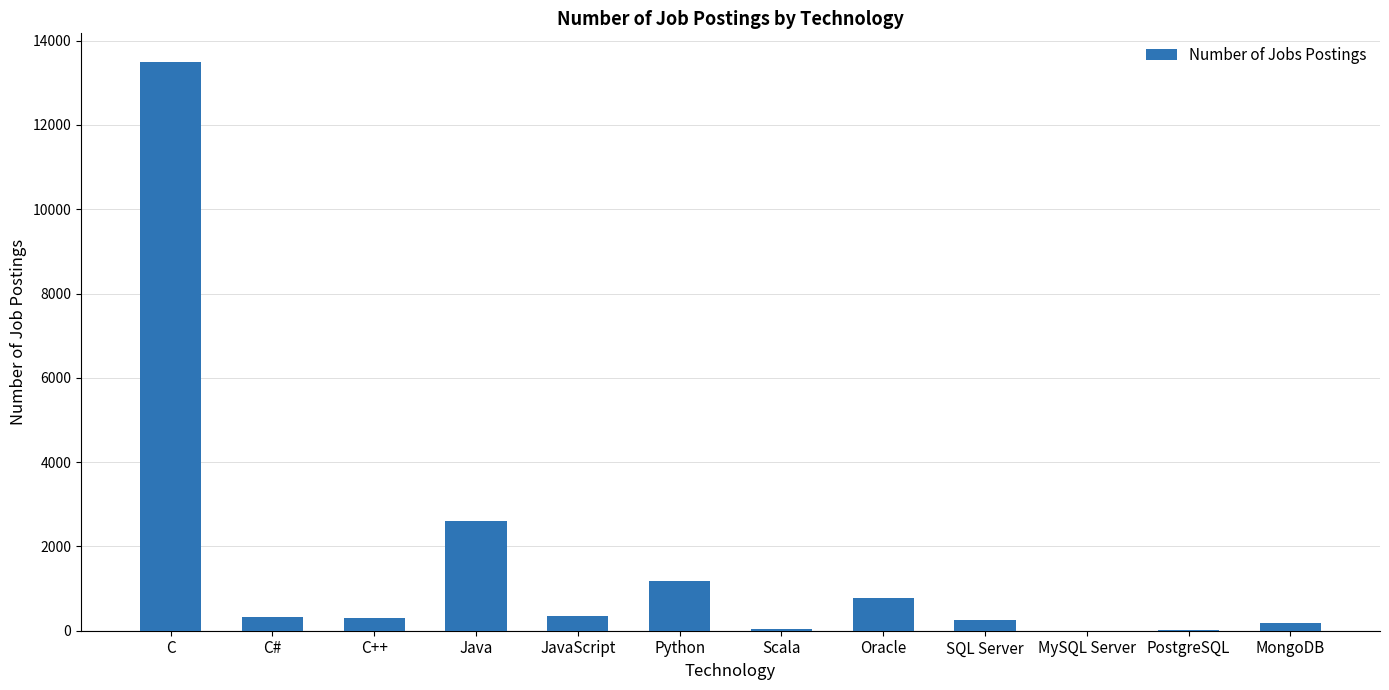

Approximately how many times larger is the value at C++ compared to Python?

0.3